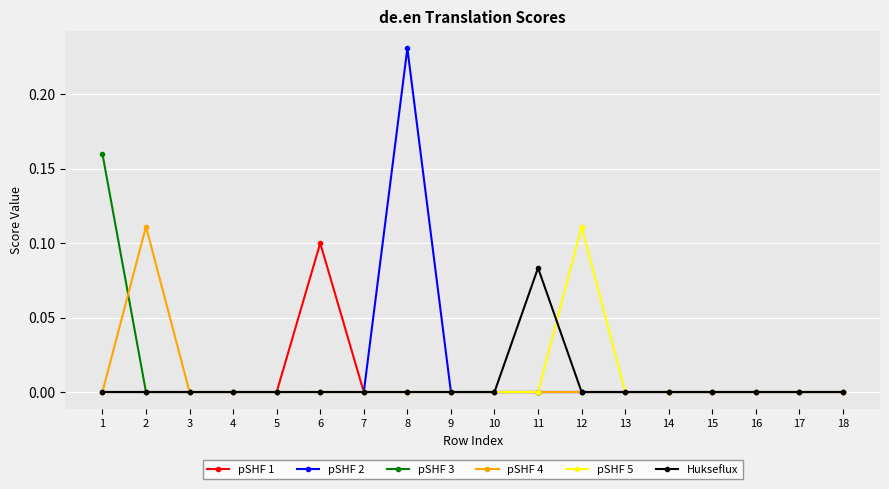

At which category is the sum across all series the highest?

8